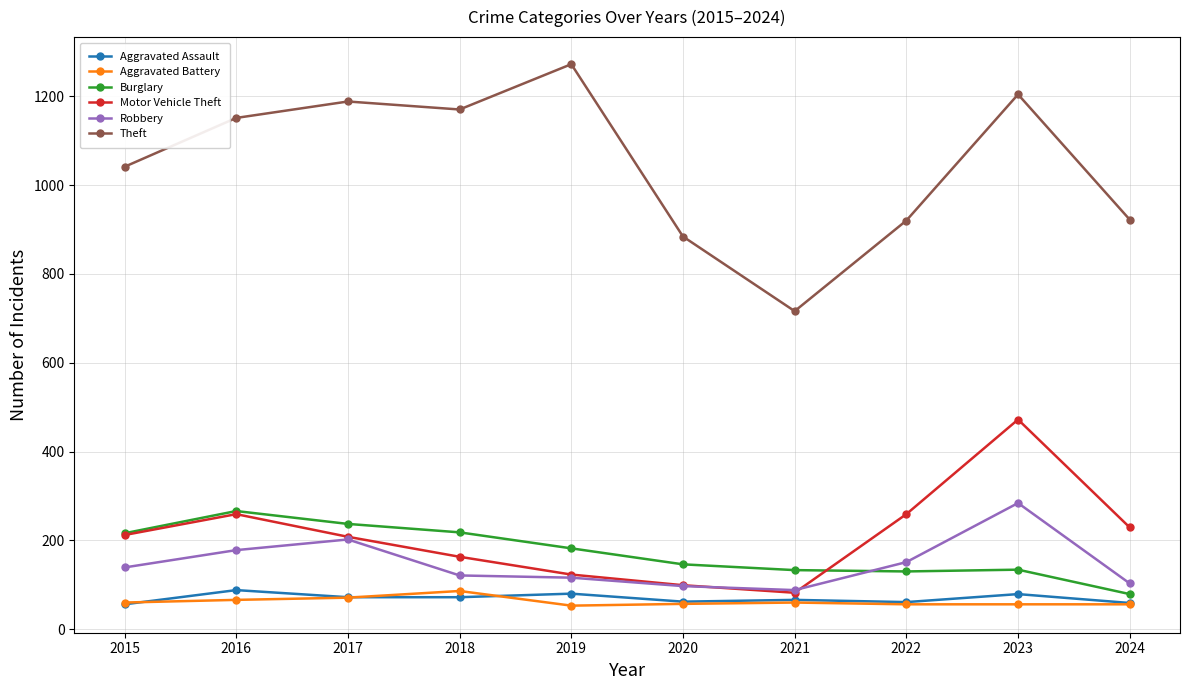

What are all the series names shown in the legend?

Aggravated Assault, Aggravated Battery, Burglary, Motor Vehicle Theft, Robbery, Theft